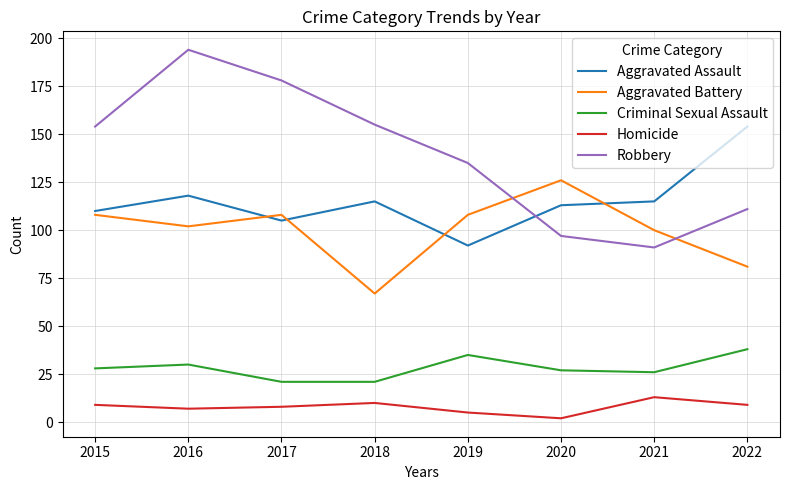

Rank the series by their maximum value, from highest to lowest.

Robbery, Aggravated Assault, Aggravated Battery, Criminal Sexual Assault, Homicide